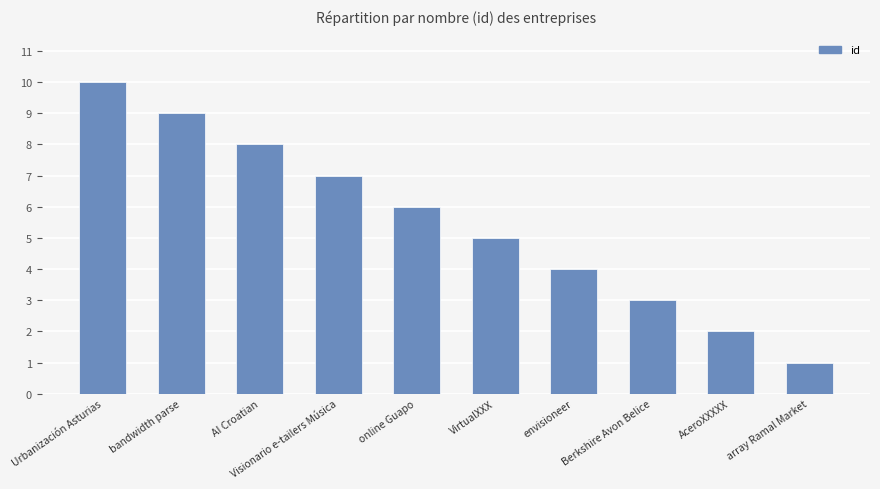

What is the label of the 9th bar from the right?

bandwidth parse